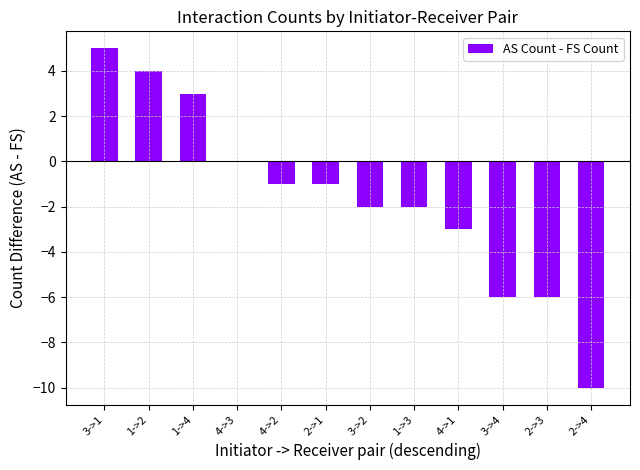

What is the average value?

-2